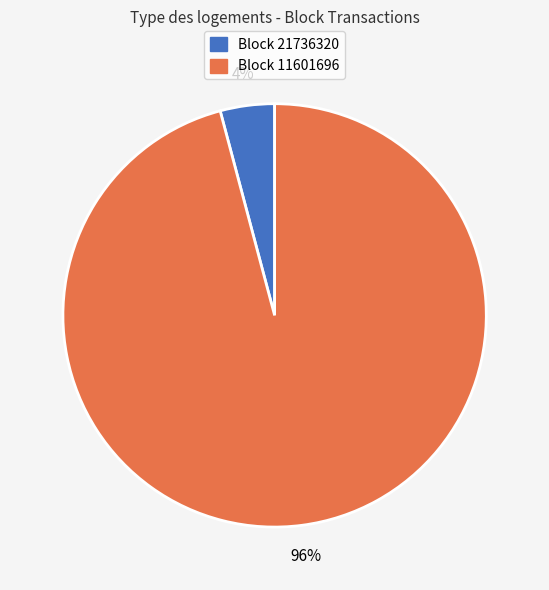

Is there a majority slice in this chart?

Yes